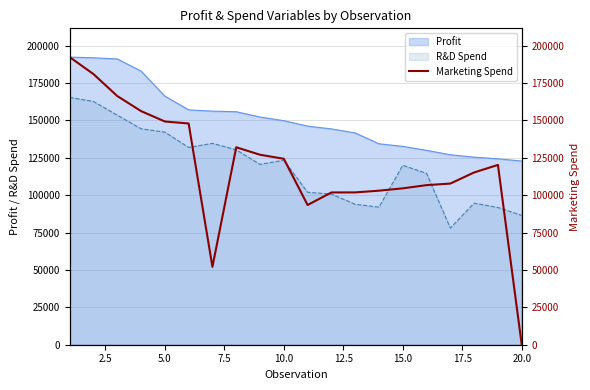

What is the highest value of the Profit series?

192261.8